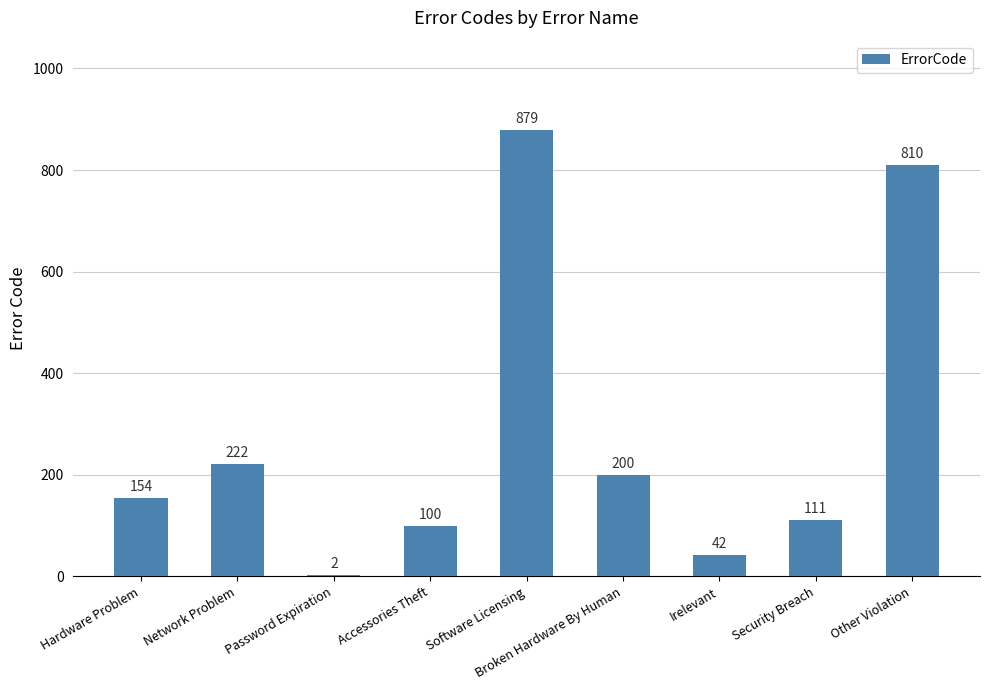

At which category does the chart reach its peak across all series?

Software Licensing